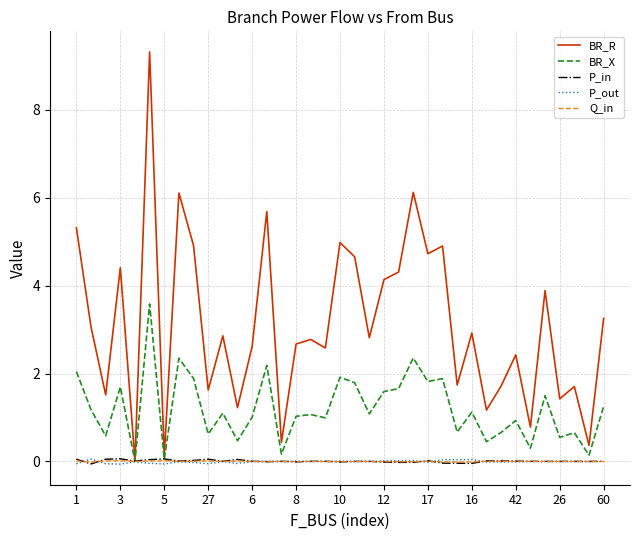

Which series has the widest spread of values?

BR_R